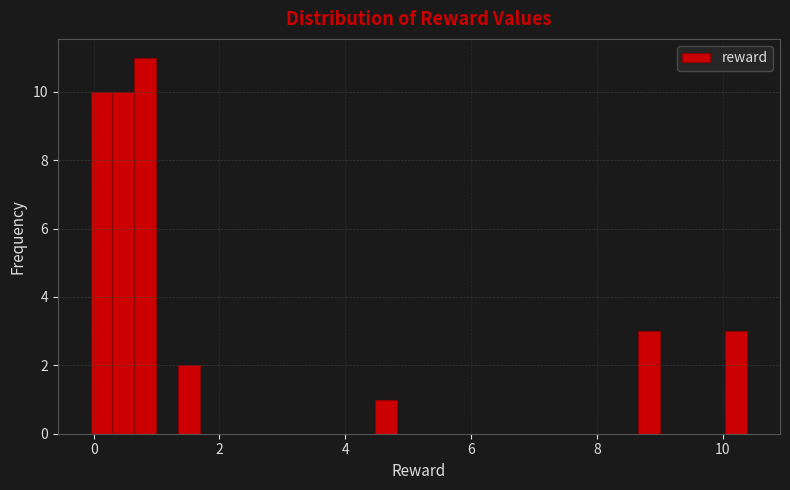

Read against the x-axis, roughly where is the centre of the tallest bar?

0.8